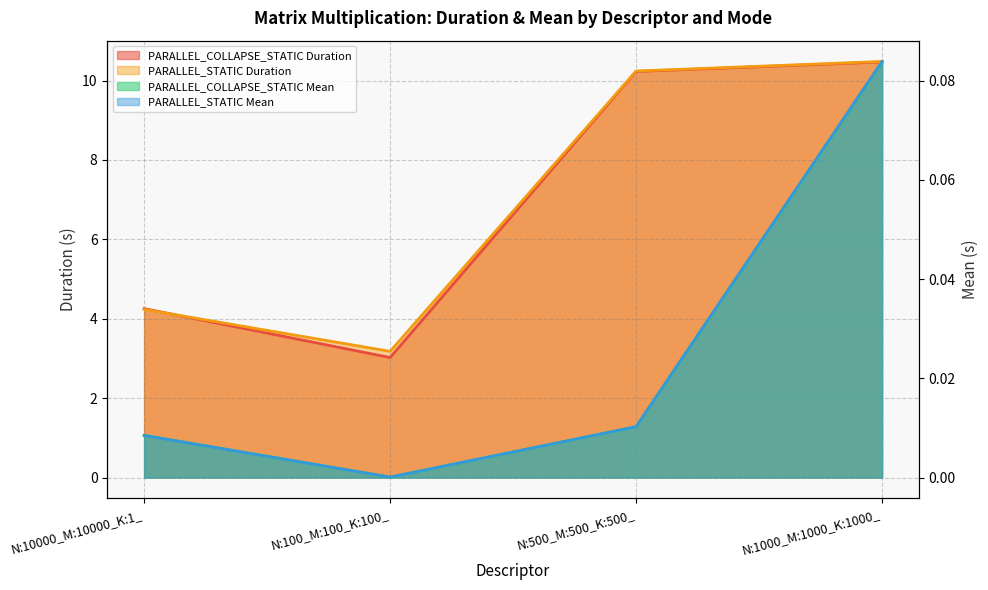

Rank the categories by PARALLEL_STATIC Mean value from lowest to highest.

N:100_M:100_K:100_, N:10000_M:10000_K:1_, N:500_M:500_K:500_, N:1000_M:1000_K:1000_